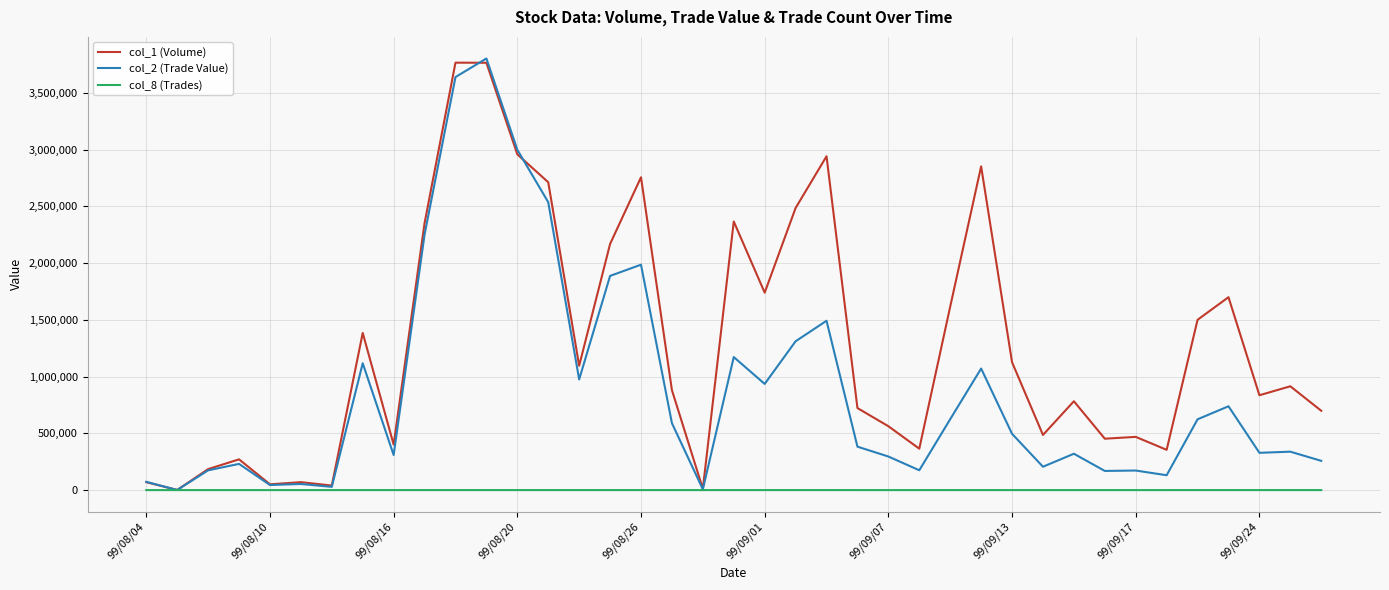

Which series has the largest total across all categories?

col_1 (Volume)